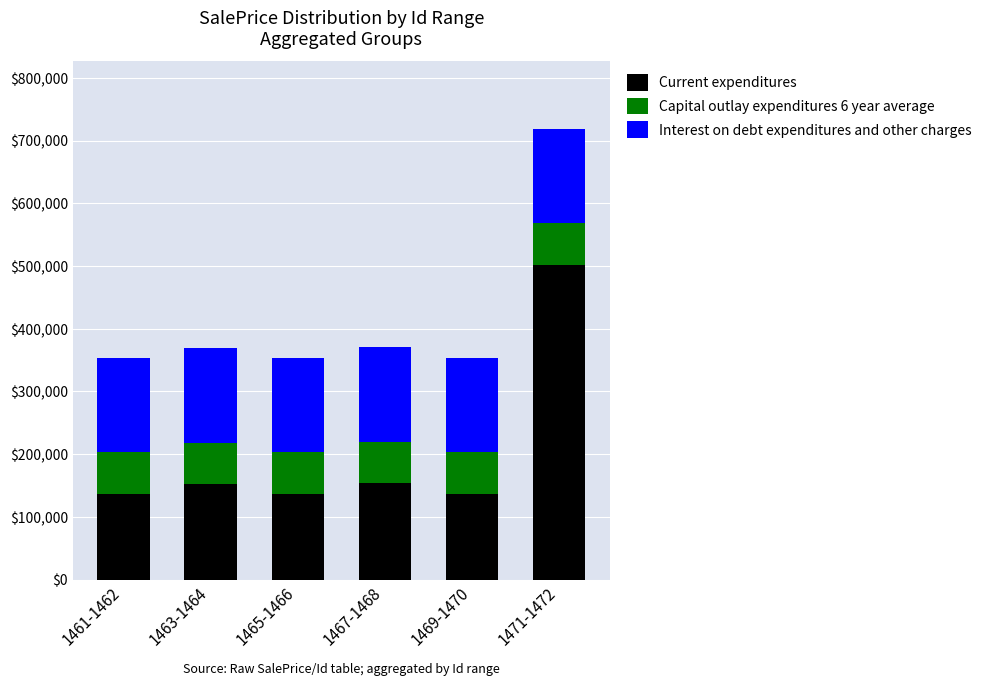

What is the total value across all series at 1467-1468?

370500